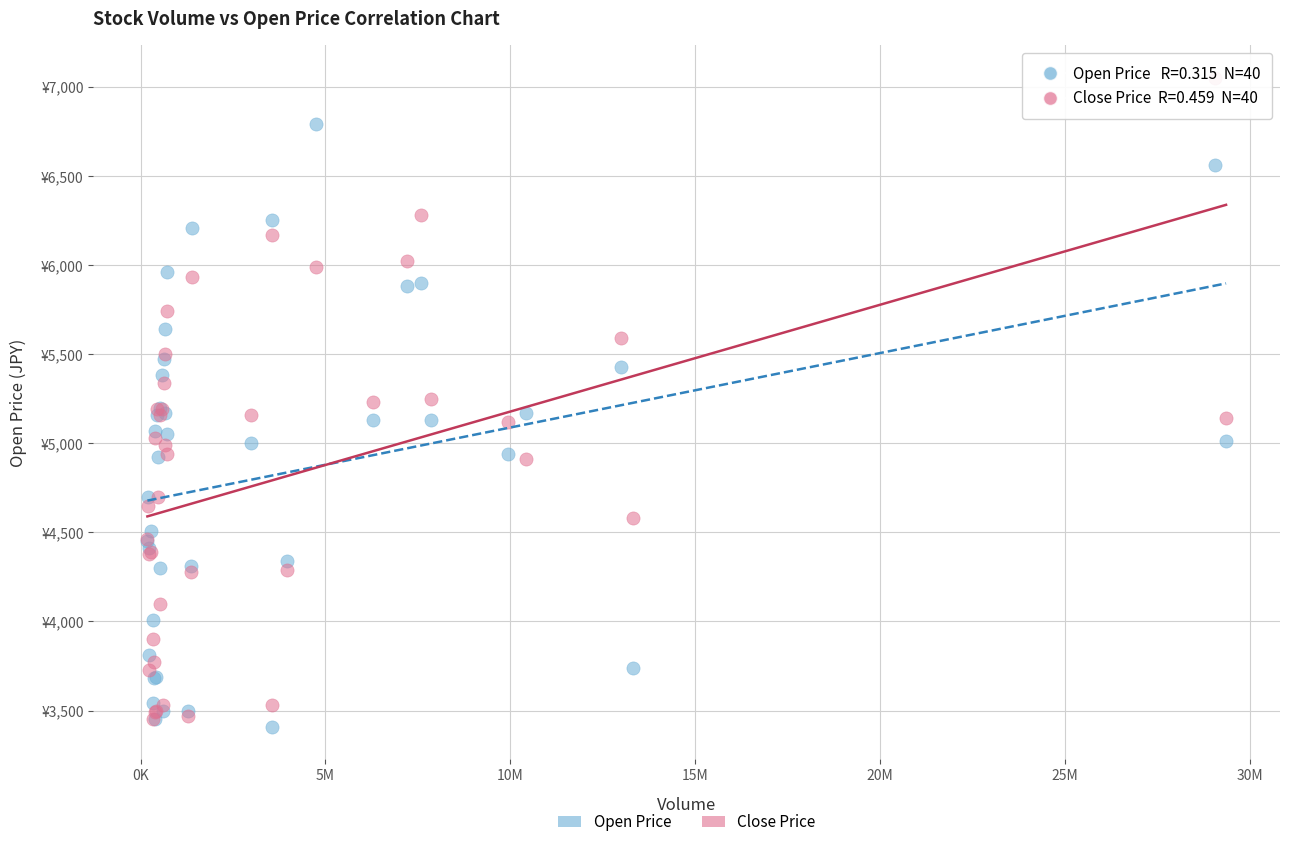

Which series contains the lowest Y value?

Open Price